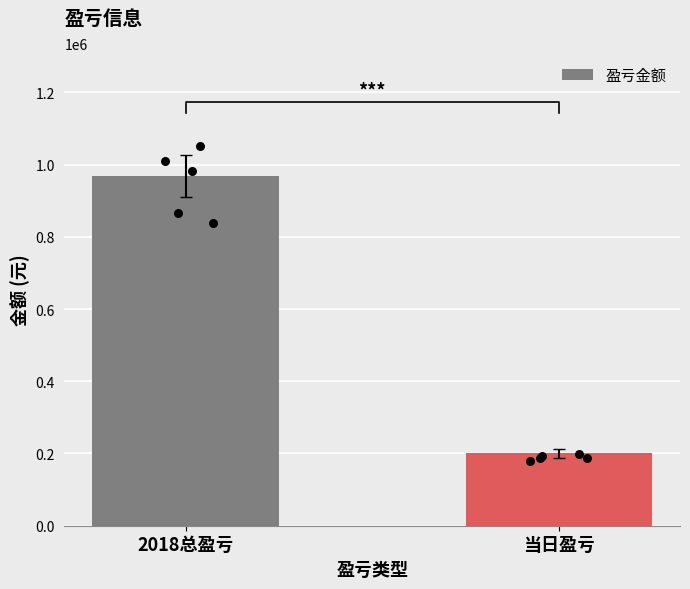

Which has a higher value, 当日盈亏 or 2018总盈亏?

2018总盈亏